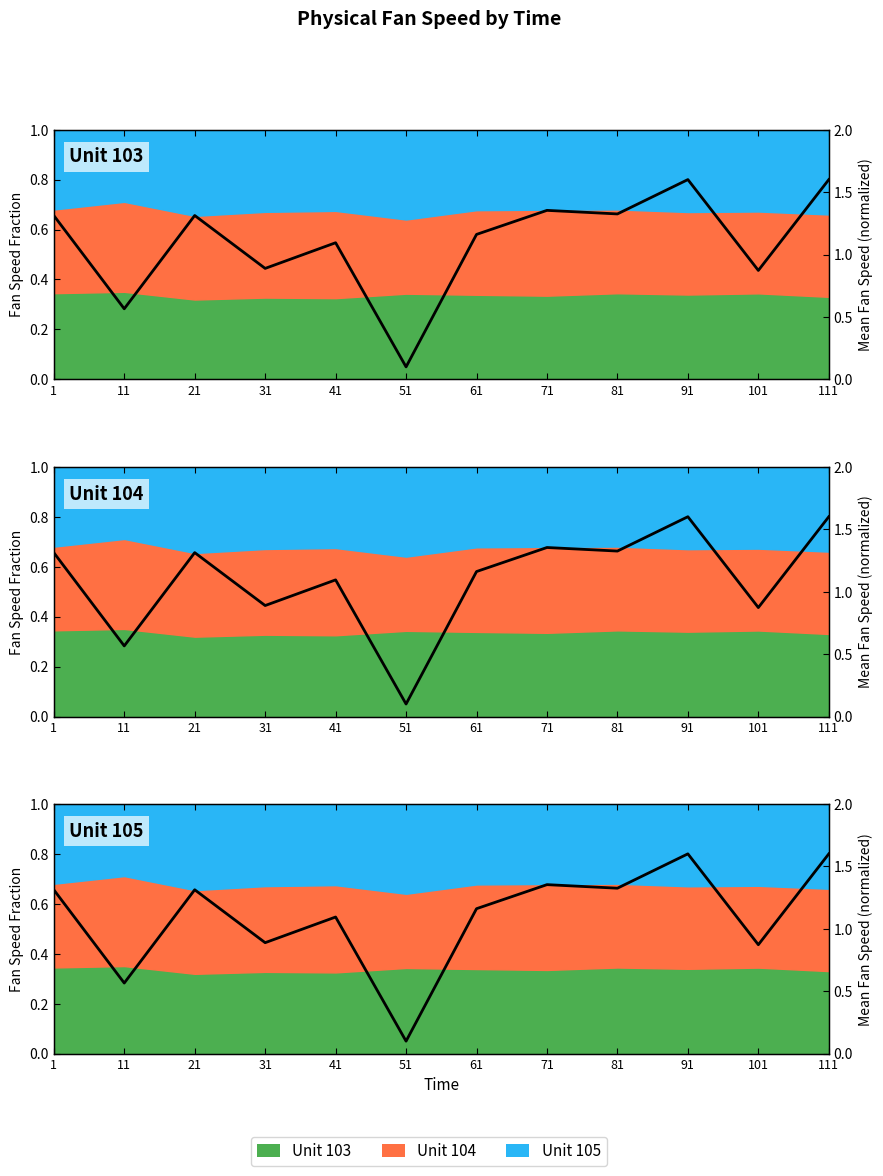

Between 51 and 11, which is larger?

11